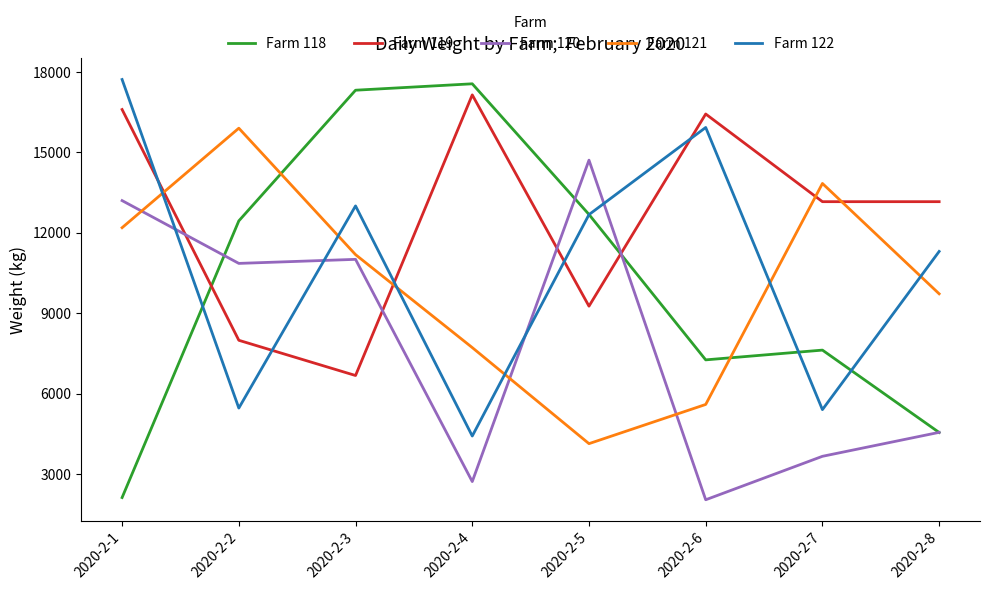

Which series ends up on top after the final intersection of Farm 119 and Farm 120?

Farm 119